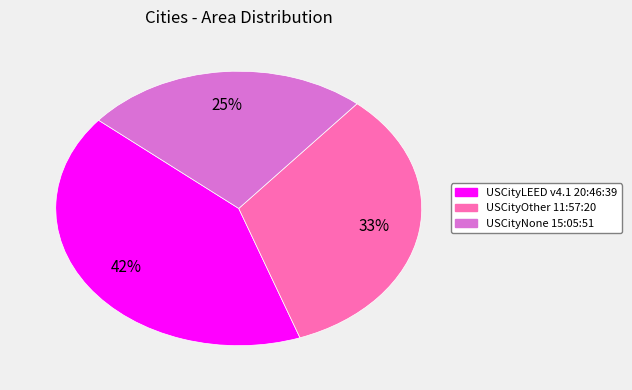

Is it true that USCityNone 15:05:51 is 25% of the pie?

True